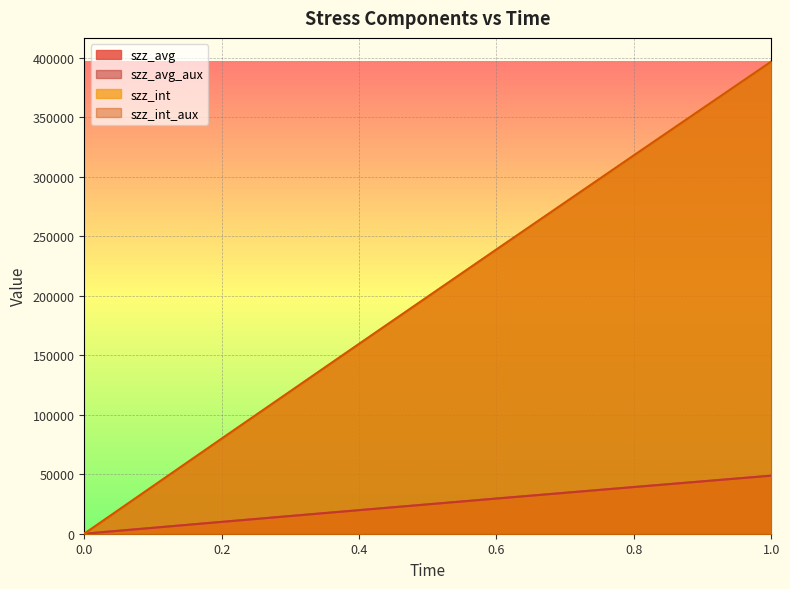

Which series has the largest total across all categories?

szz_int